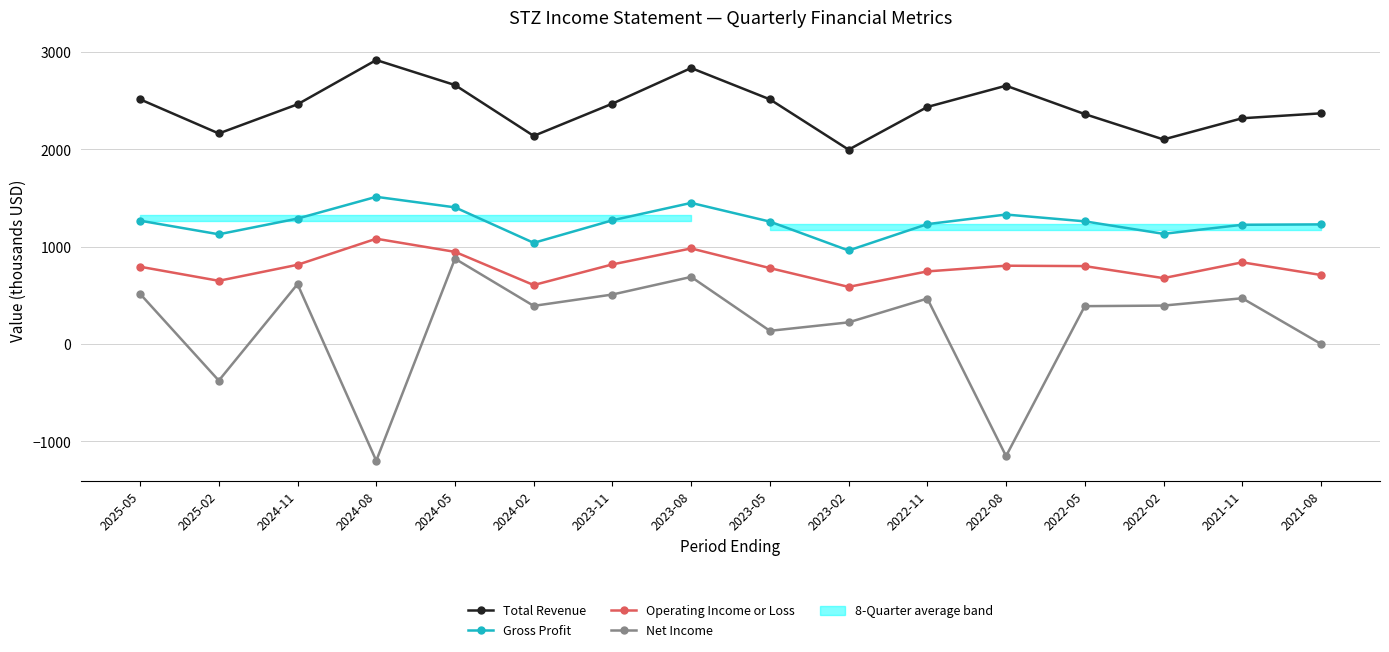

True or false: Net Income and Operating Income or Loss cross at least once.

False